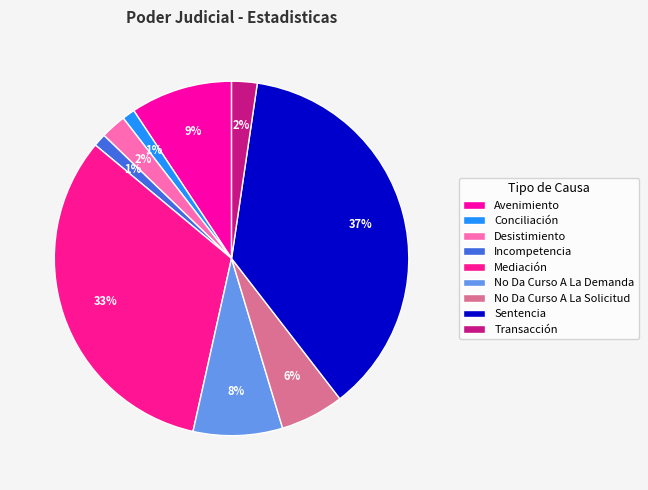

Which slice is the smallest?

Conciliación